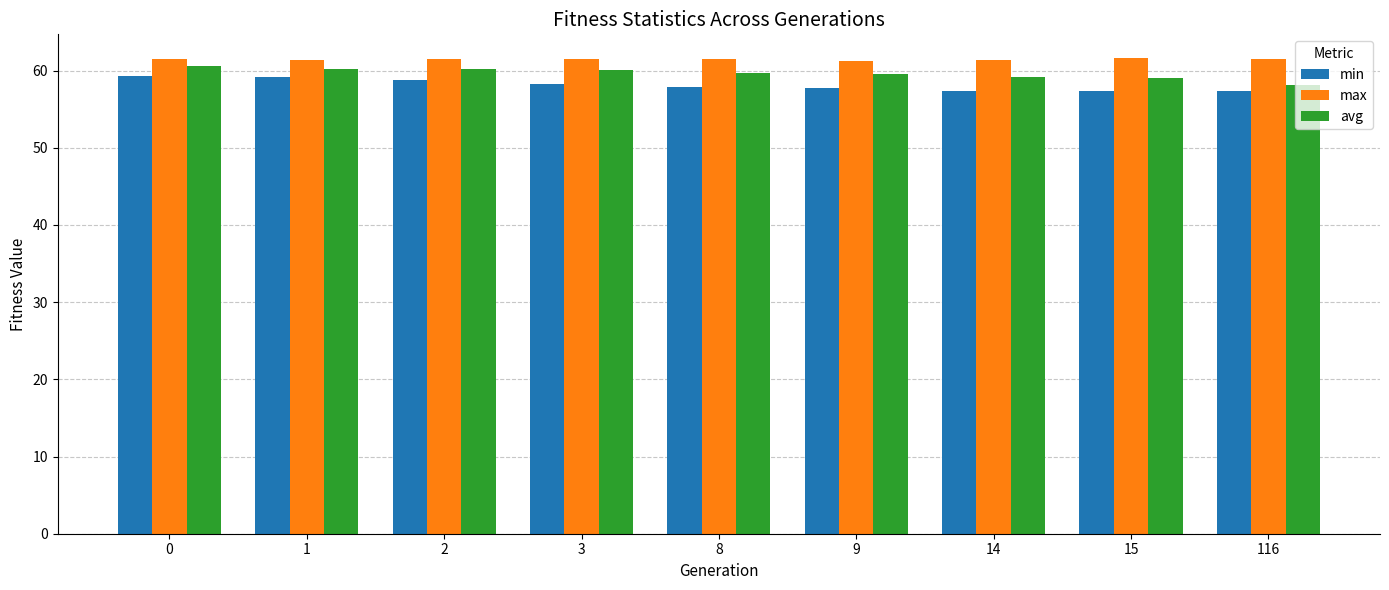

The max series shows 29.2 at 0. True or false?

False